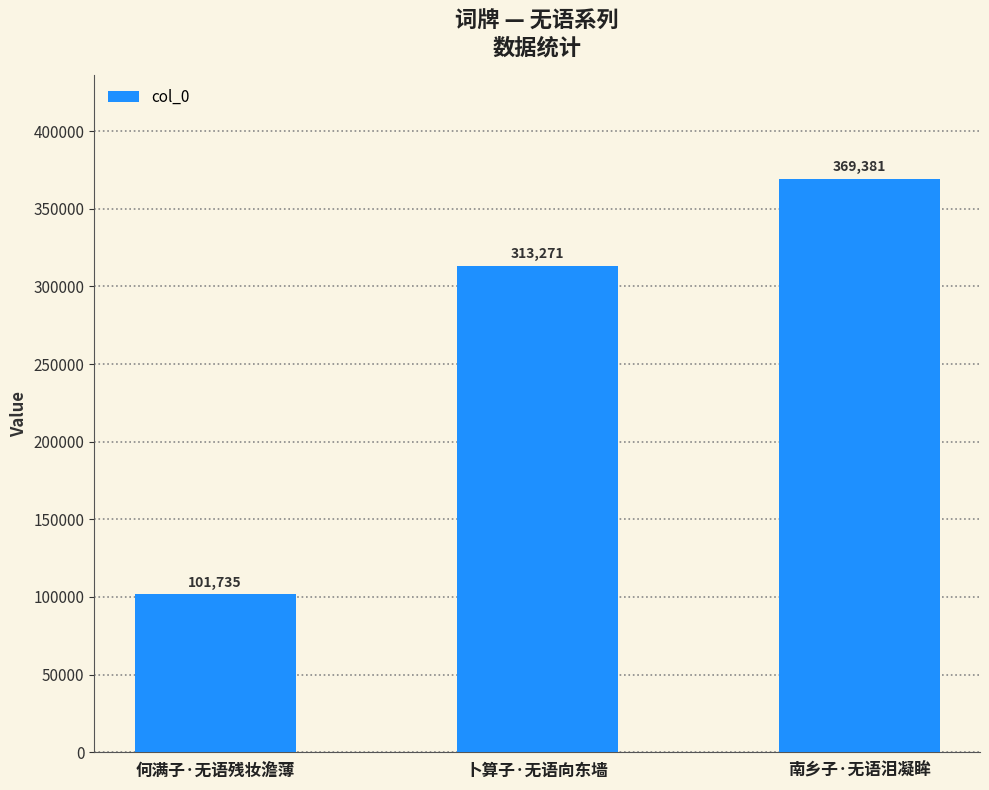

What is the label of the 3rd bar from the left?

南乡子·无语泪凝眸